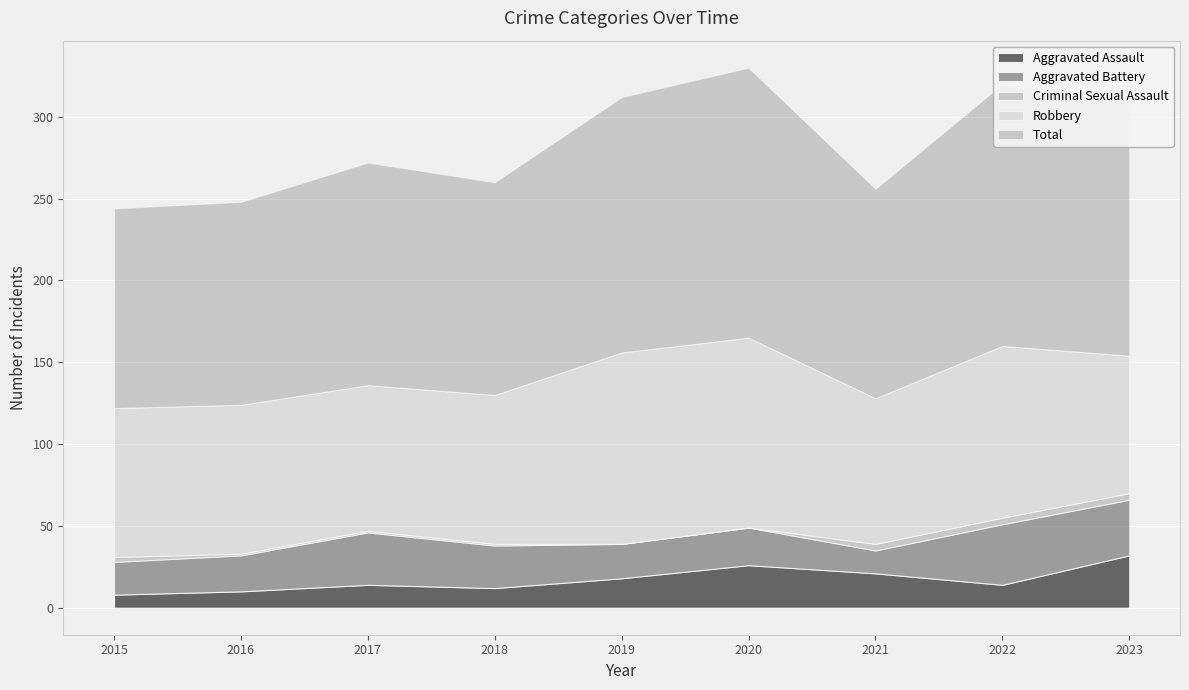

Which series has the largest range (max minus min)?

Total